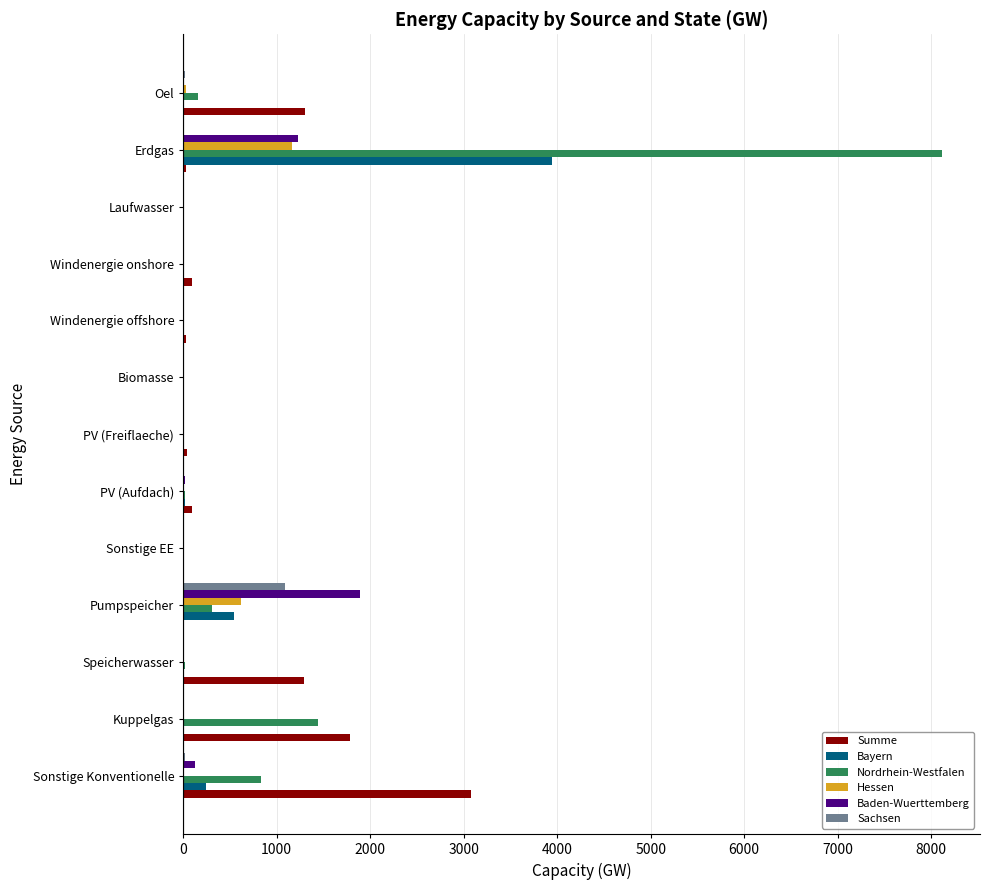

What is the sum of all Nordrhein-Westfalen values?

10894.7